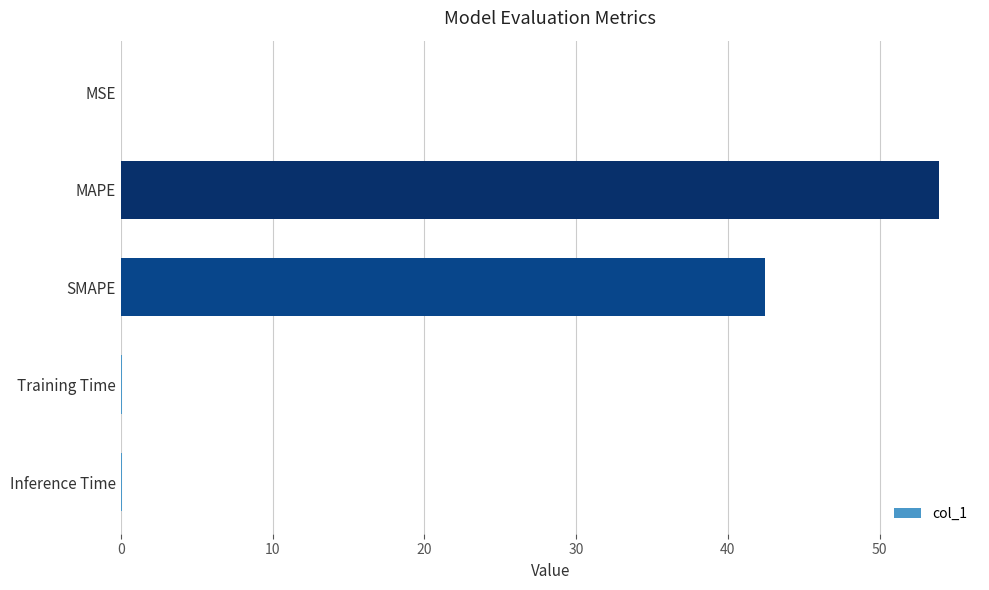

What is the maximum value shown in the chart?

53.9